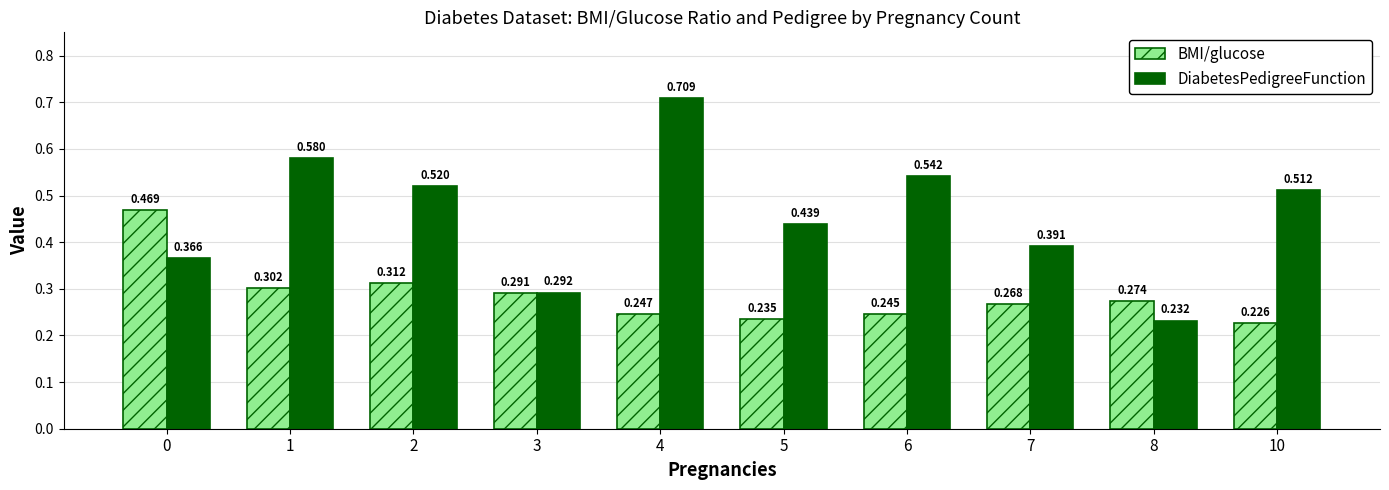

True or false: BMI/glucose has a value of 0.3 at 5.

False